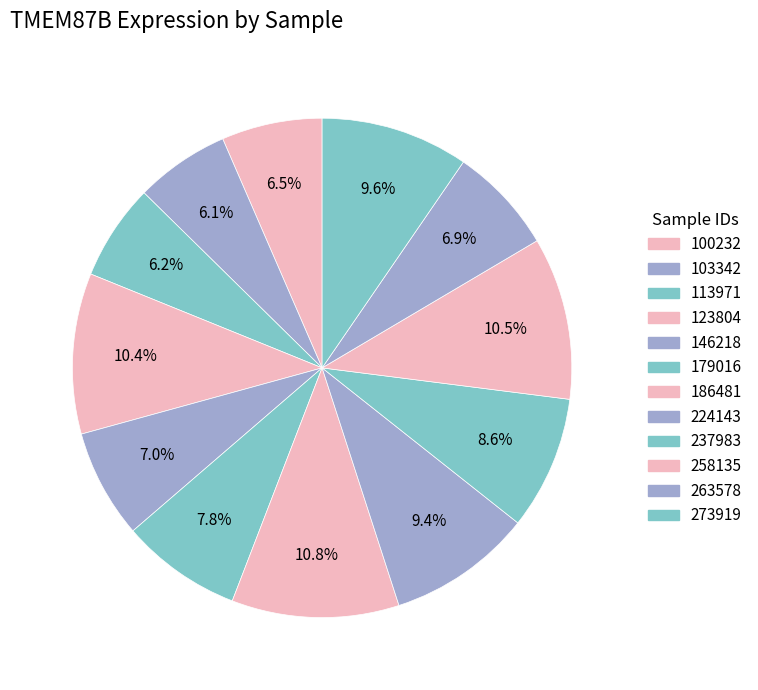

To the nearest percent, what portion does 179016 represent?

8%